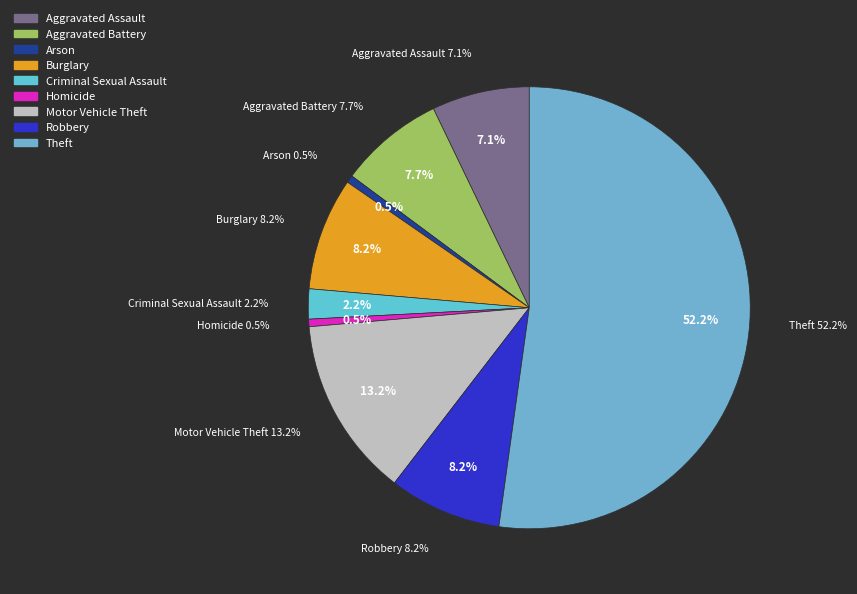

Which slice is the largest?

Theft